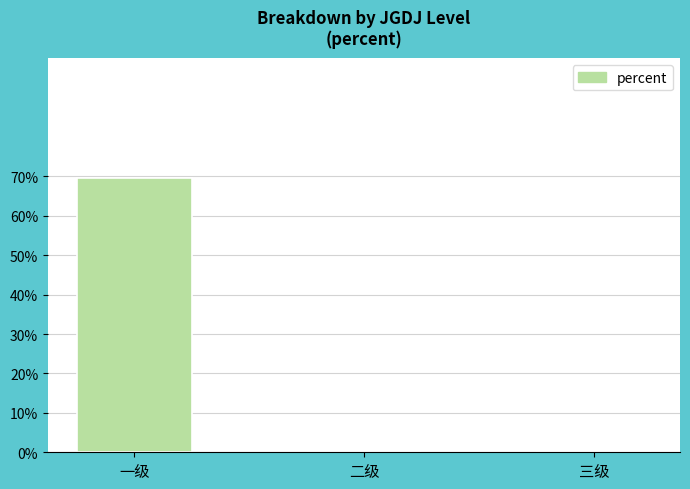

Are the bars horizontal?

No